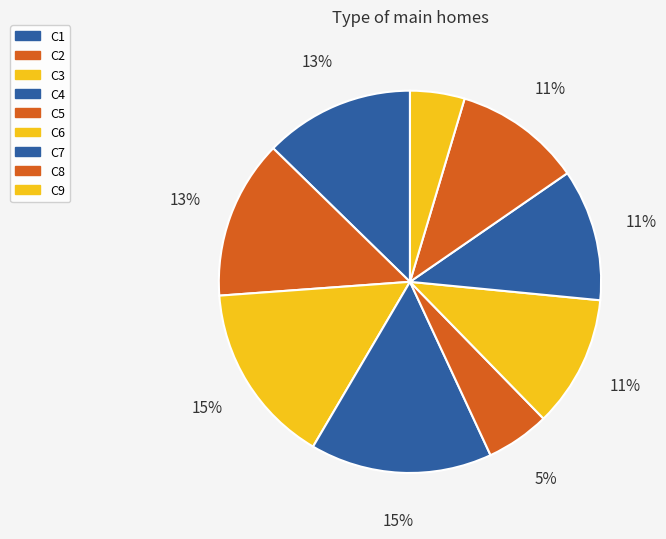

Do C2 and C5 together represent more than half of the pie?

No